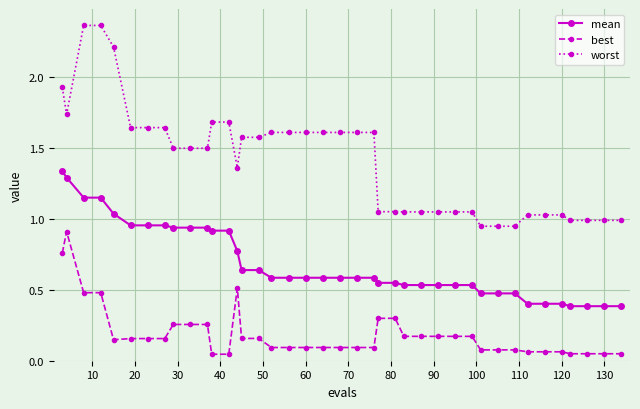

Which series has the widest spread of values?

worst